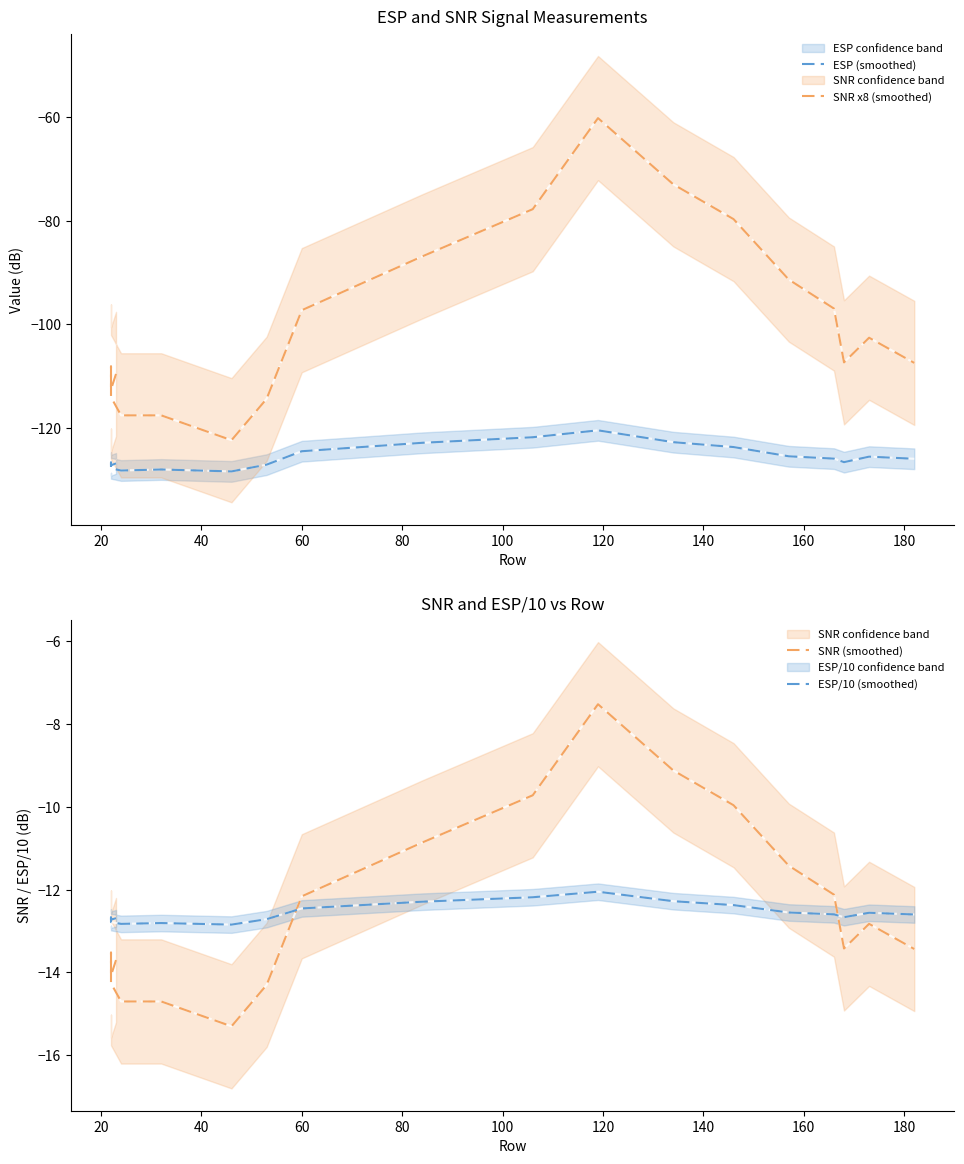

Reading right to left, extract all data points from this chart.

ESP (smoothed): -126.0	-125.6	-126.6	-126.0	-125.5	-123.7	-122.8	-120.5	-121.8	-122.9	-124.5	-127.1	-128.4	-128.1	-128.3	-127.8	-126.7	-126.8	-127.2	-126.9
SNR x8 (smoothed): -107.5	-102.6	-107.4	-97.0	-91.4	-79.7	-73.0	-60.2	-77.8	-86.9	-97.3	-114.4	-122.4	-117.6	-117.6	-114.1	-108.2	-109.3	-112.6	-109.6
SNR (smoothed): -13.4	-12.8	-13.4	-12.1	-11.4	-10.0	-9.1	-7.5	-9.7	-10.9	-12.2	-14.3	-15.3	-14.7	-14.7	-14.3	-13.5	-13.7	-14.1	-13.7
ESP/10 (smoothed): -12.6	-12.6	-12.7	-12.6	-12.6	-12.4	-12.3	-12.0	-12.2	-12.3	-12.5	-12.7	-12.8	-12.8	-12.8	-12.8	-12.7	-12.7	-12.7	-12.7